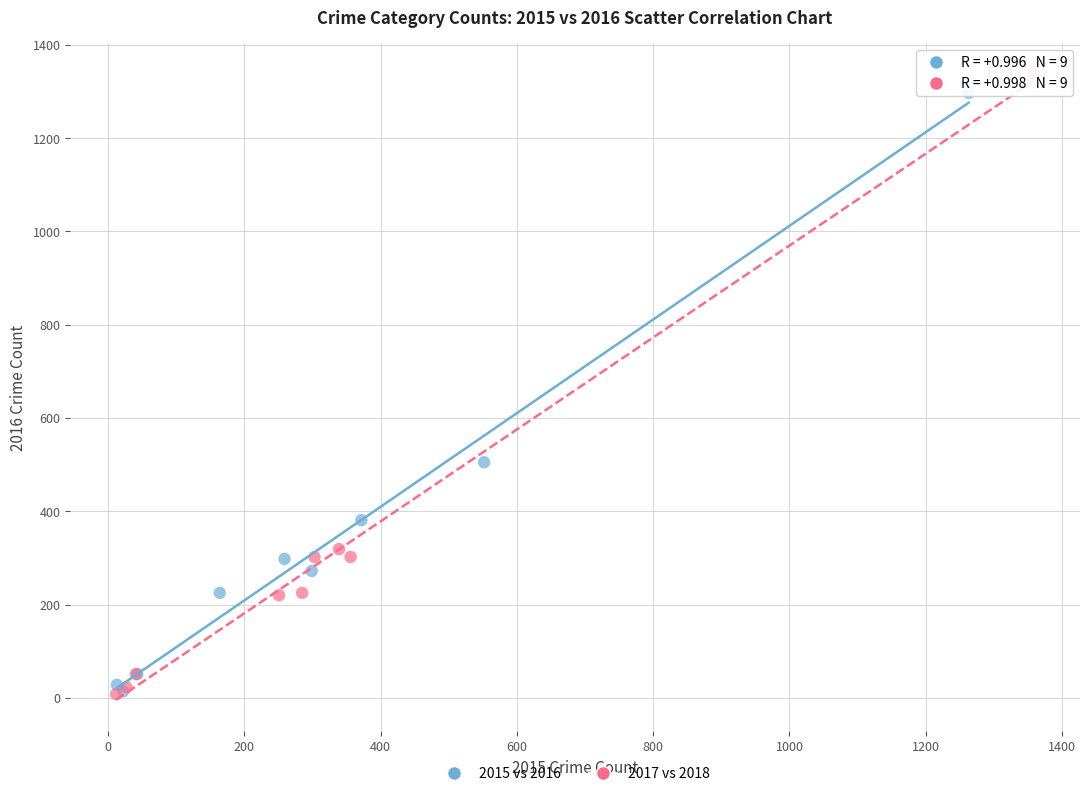

Which series contains the highest Y value?

2017 vs 2018